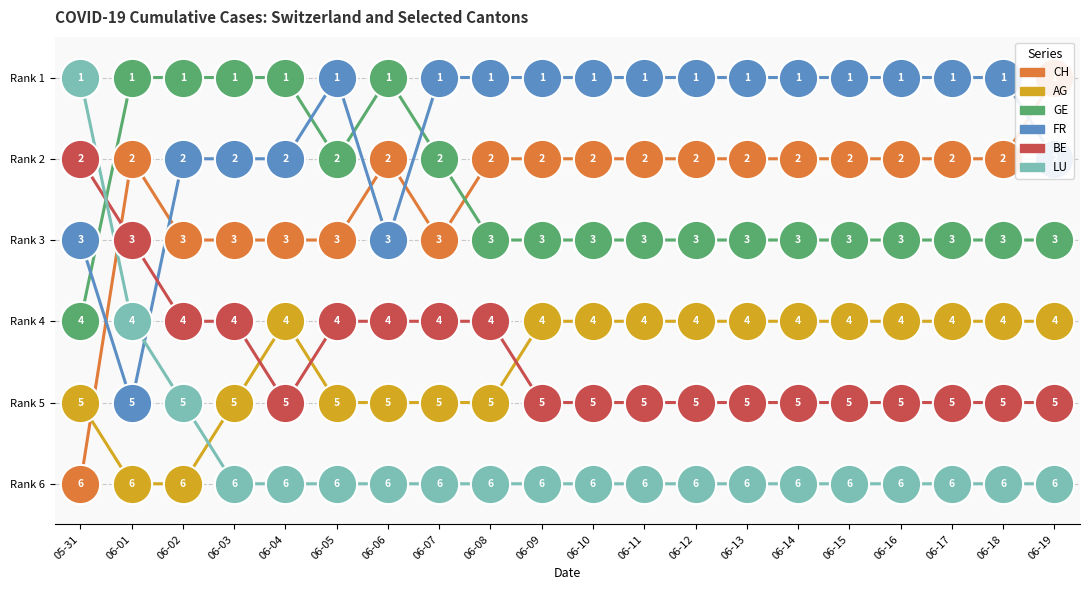

Which series reaches the maximum Y coordinate?

CH